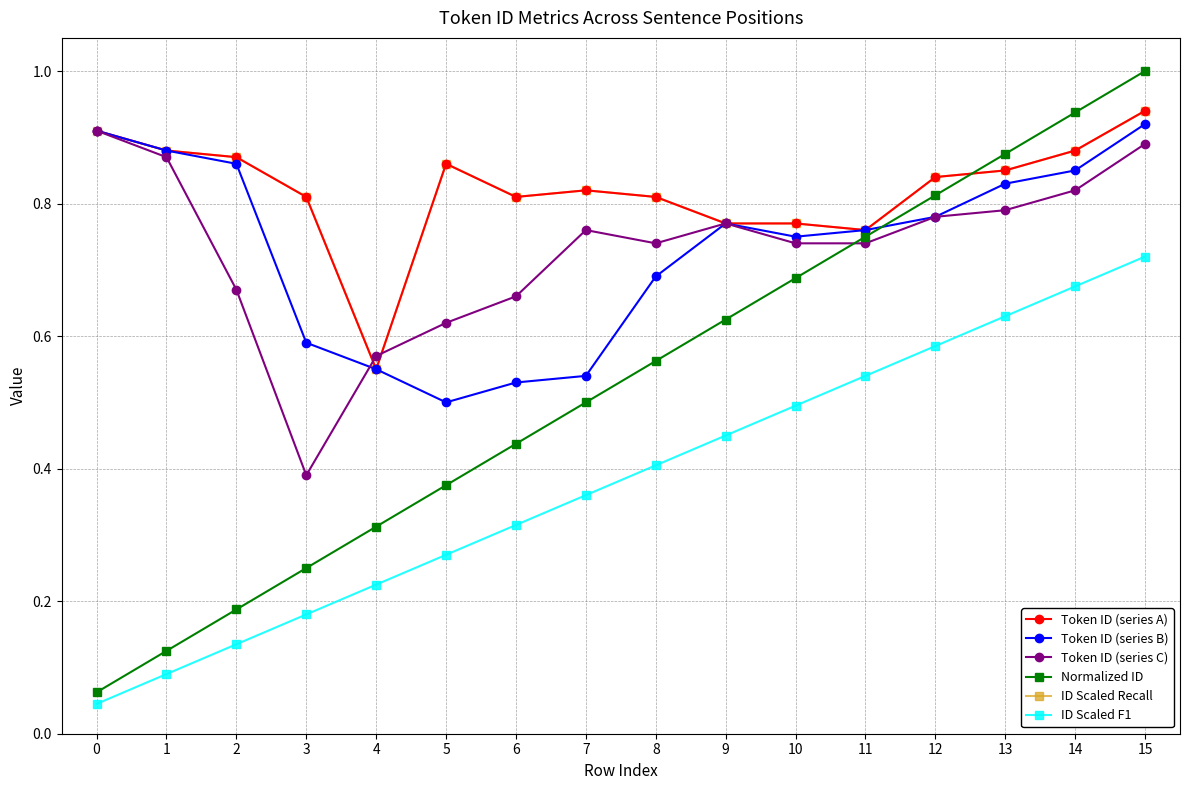

Does the chart have visible grid lines?

Yes